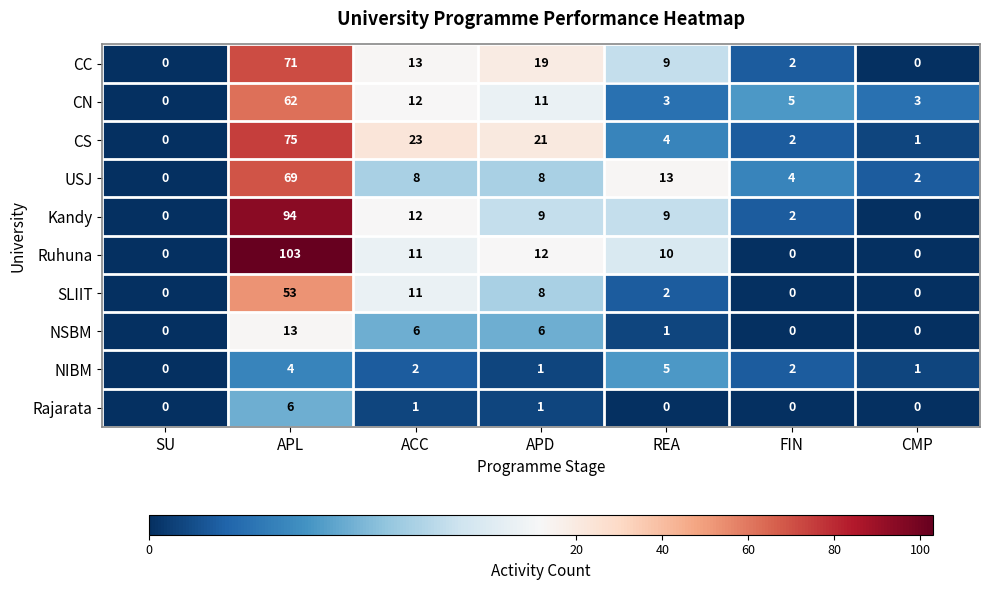

What is the difference between the maximum and minimum values in the Kandy series?

94